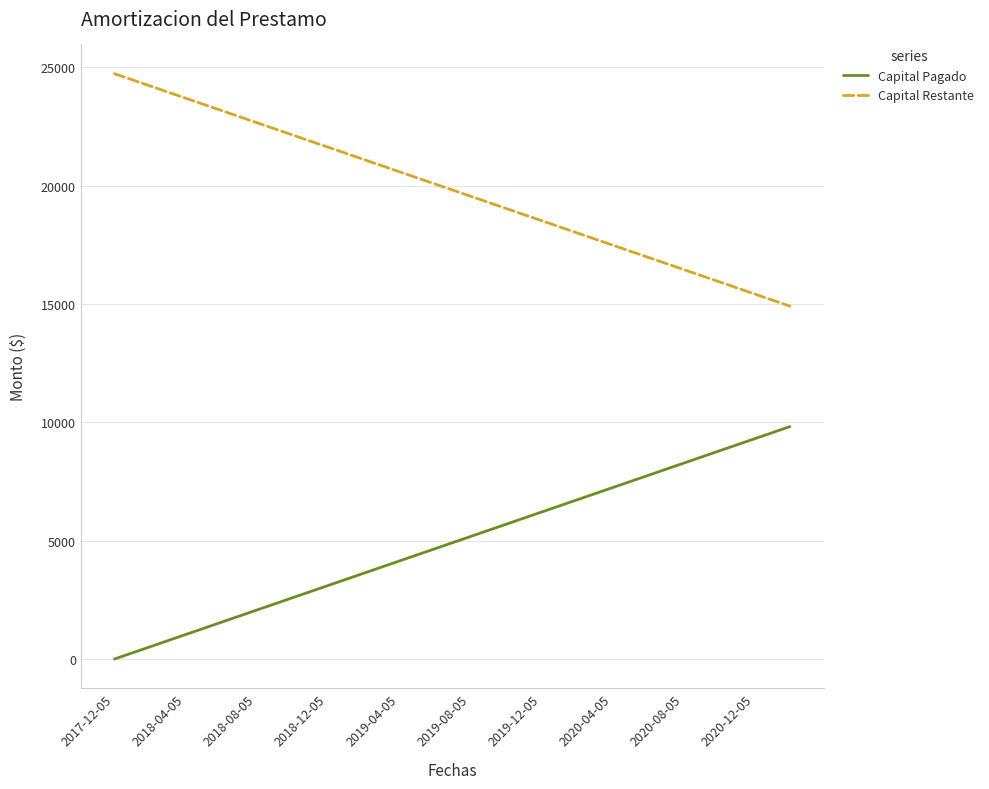

What is the greatest value displayed?

24736.7